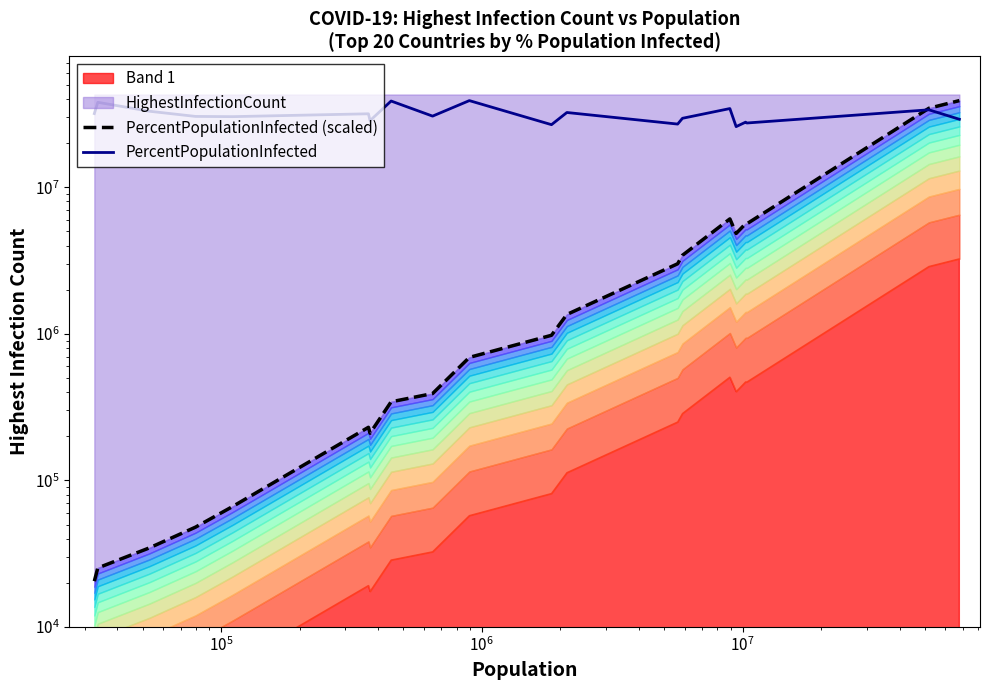

Which series has the largest total across all categories?

PercentPopulationInfected